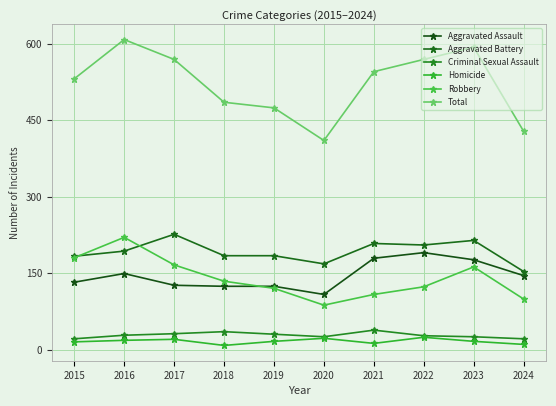

How many lines are shown in the chart?

6